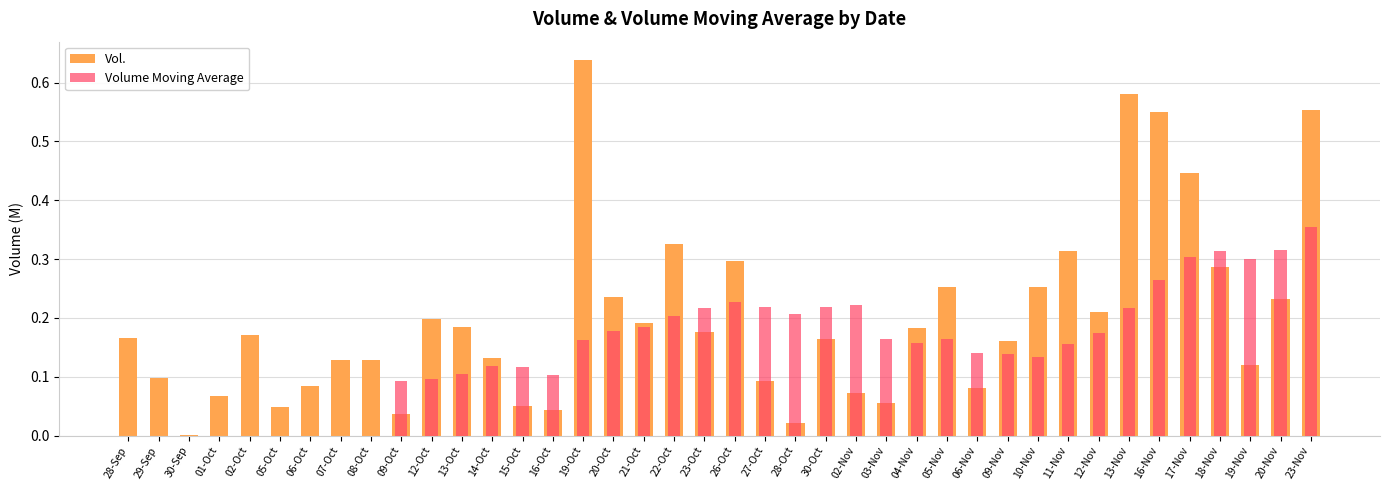

Reading left to right, what are all the values shown in this chart?

Vol.: 28-Sep=0.2	29-Sep=0.1	30-Sep=0.0	01-Oct=0.1	02-Oct=0.2	05-Oct=0.0	06-Oct=0.1	07-Oct=0.1	08-Oct=0.1	09-Oct=0.0	12-Oct=0.2	13-Oct=0.2	14-Oct=0.1	15-Oct=0.1	16-Oct=0.0	19-Oct=0.6	20-Oct=0.2	21-Oct=0.2	22-Oct=0.3	23-Oct=0.2	26-Oct=0.3	27-Oct=0.1	28-Oct=0.0	30-Oct=0.2	02-Nov=0.1	03-Nov=0.1	04-Nov=0.2	05-Nov=0.3	06-Nov=0.1	09-Nov=0.2	10-Nov=0.3	11-Nov=0.3	12-Nov=0.2	13-Nov=0.6	16-Nov=0.6	17-Nov=0.4	18-Nov=0.3	19-Nov=0.1	20-Nov=0.2	23-Nov=0.6
Volume Moving Average: 28-Sep=0.0	29-Sep=0.0	30-Sep=0.0	01-Oct=0.0	02-Oct=0.0	05-Oct=0.0	06-Oct=0.0	07-Oct=0.0	08-Oct=0.0	09-Oct=0.1	12-Oct=0.1	13-Oct=0.1	14-Oct=0.1	15-Oct=0.1	16-Oct=0.1	19-Oct=0.2	20-Oct=0.2	21-Oct=0.2	22-Oct=0.2	23-Oct=0.2	26-Oct=0.2	27-Oct=0.2	28-Oct=0.2	30-Oct=0.2	02-Nov=0.2	03-Nov=0.2	04-Nov=0.2	05-Nov=0.2	06-Nov=0.1	09-Nov=0.1	10-Nov=0.1	11-Nov=0.2	12-Nov=0.2	13-Nov=0.2	16-Nov=0.3	17-Nov=0.3	18-Nov=0.3	19-Nov=0.3	20-Nov=0.3	23-Nov=0.4